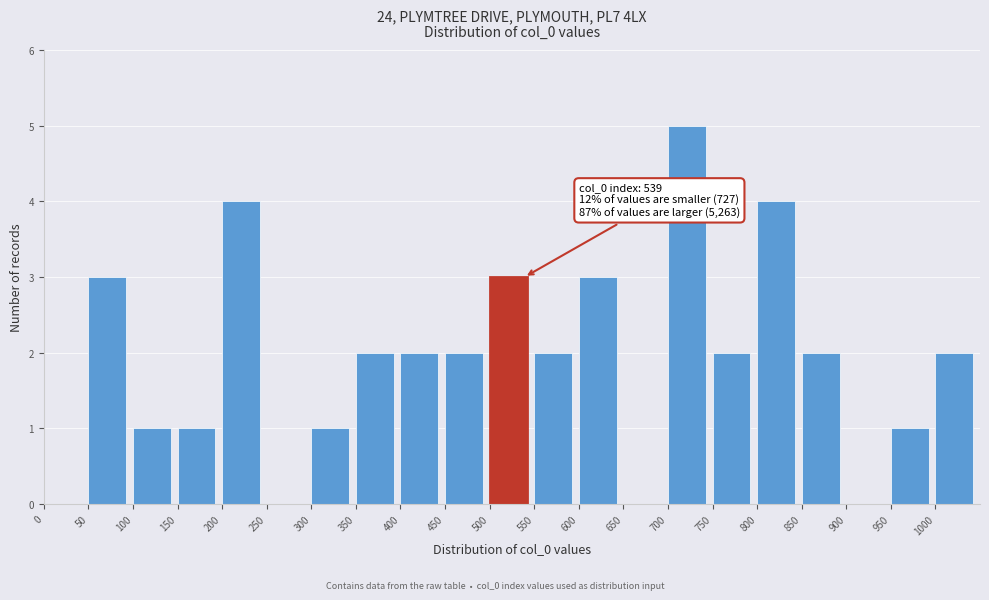

Which range on the x-axis has the tallest bar?

700 to 750